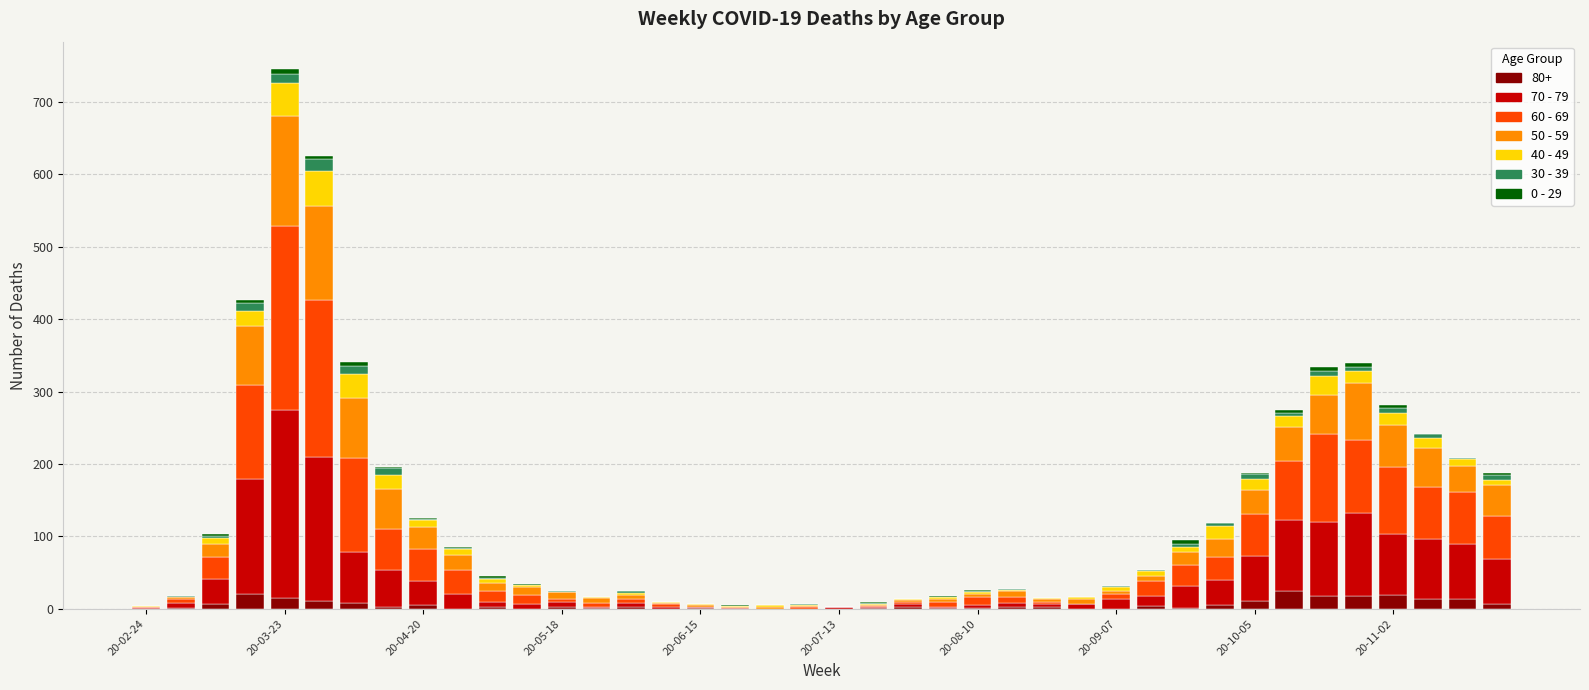

How many data points does each series have?

40